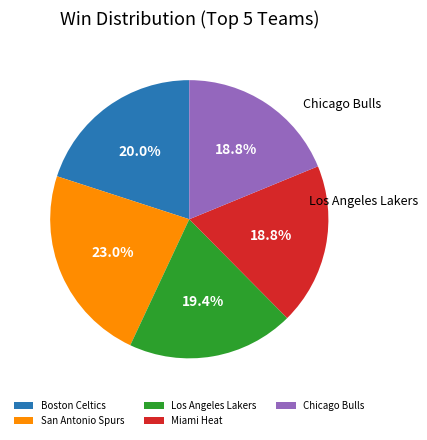

What percentage is the Boston Celtics slice, to the nearest percent?

20%